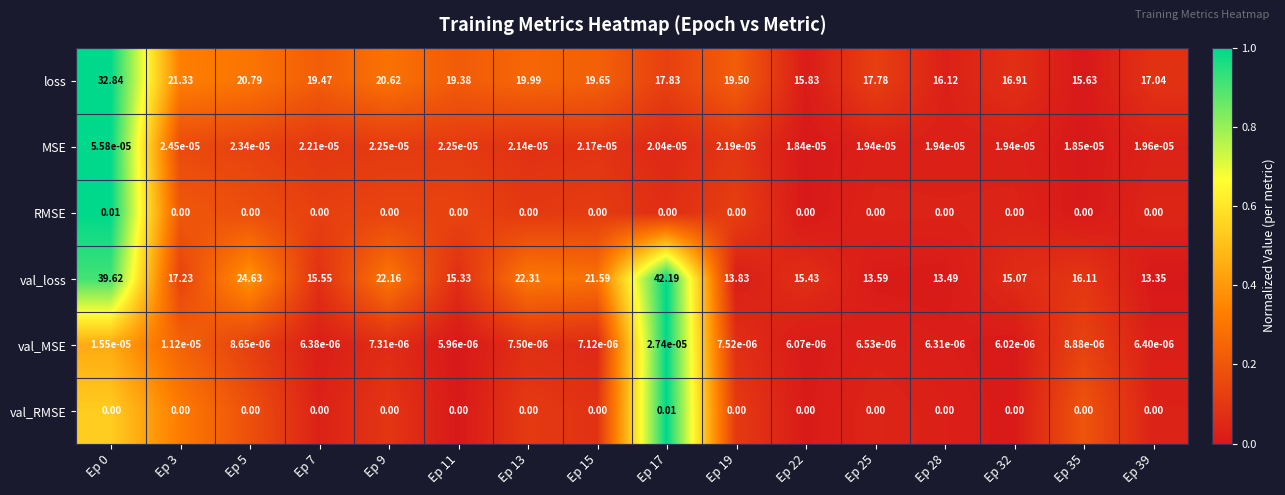

Which series changed the most between Ep 3 and Ep 25?

val_loss